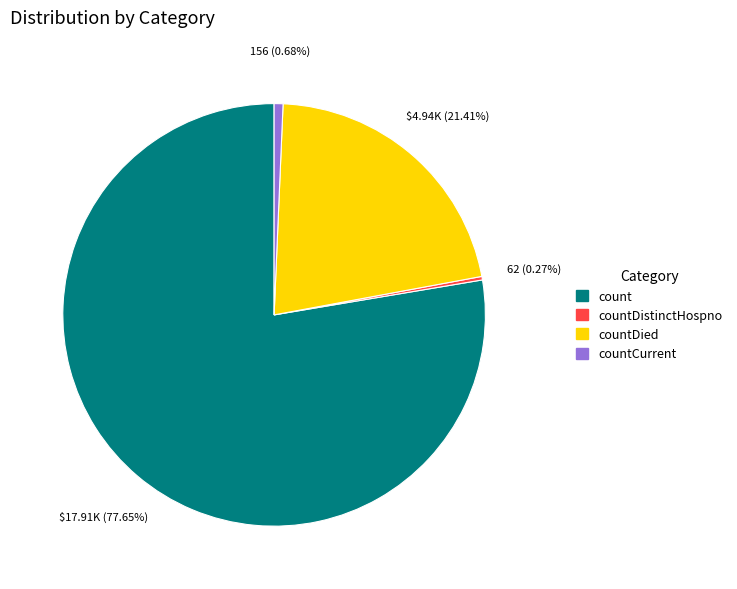

Is there any slice that represents more than half of the pie?

Yes